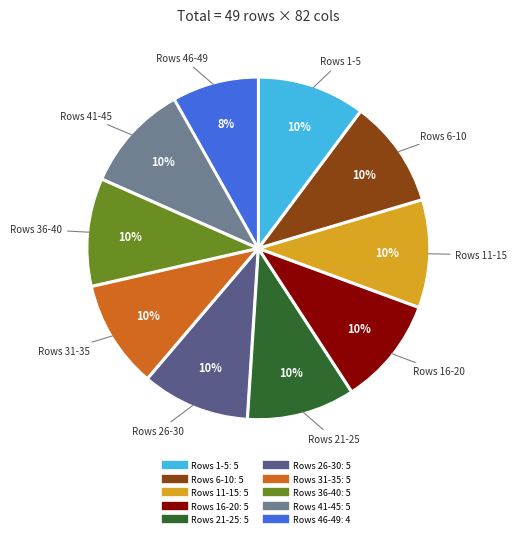

How many slices are in this pie chart?

10